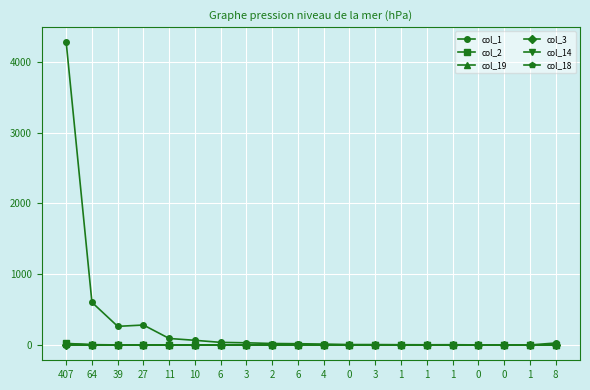

What is the maximum value shown in the chart?

4274